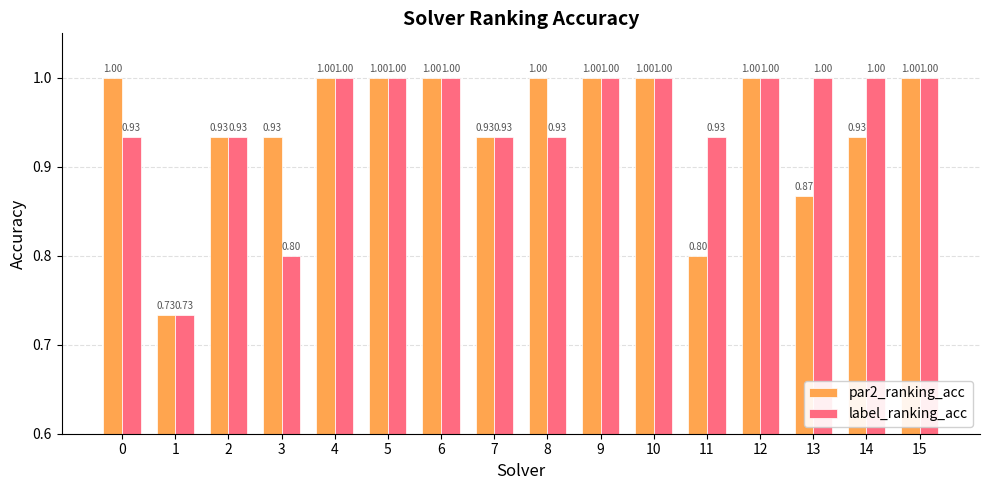

List the series in order of their overall mean, lowest first.

par2_ranking_acc, label_ranking_acc